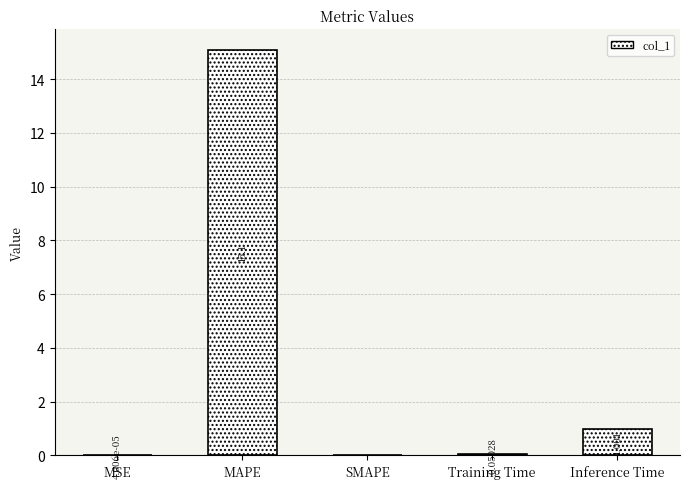

Between MAPE and Training Time, which is larger?

MAPE